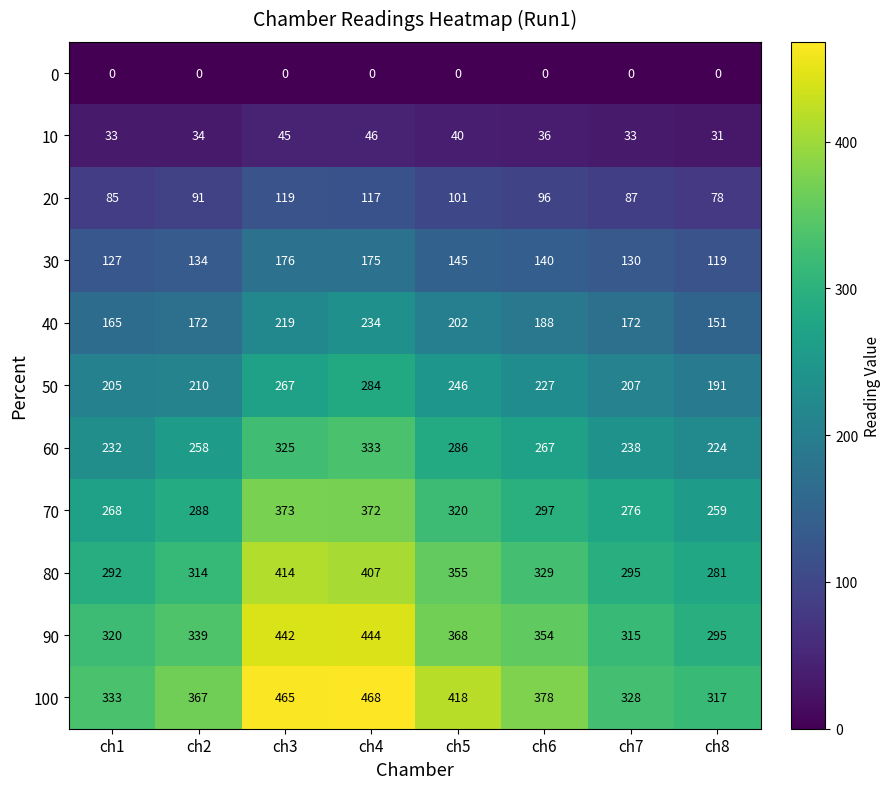

What is the approximate value of 70 at ch5?

320